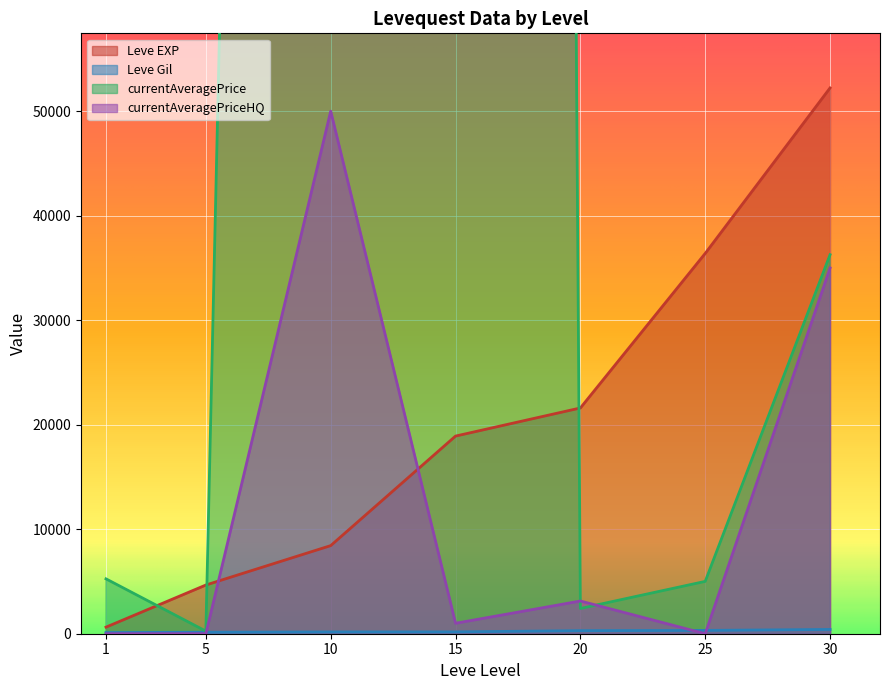

What is the difference between the second highest and minimum values in the Leve Gil series?

205